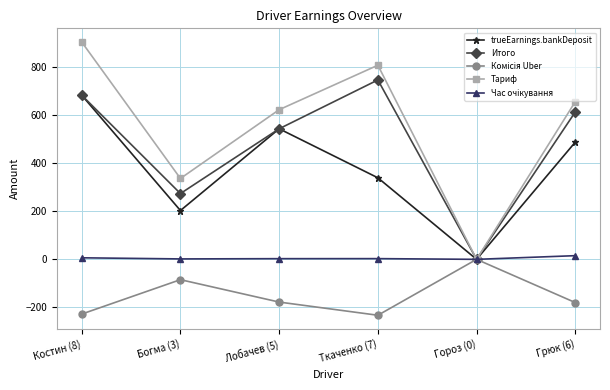

Rank the categories by Тариф value from highest to lowest.

Костин (8), Ткаченко (7), Грюк (6), Лобачев (5), Богма (3), Гороз (0)